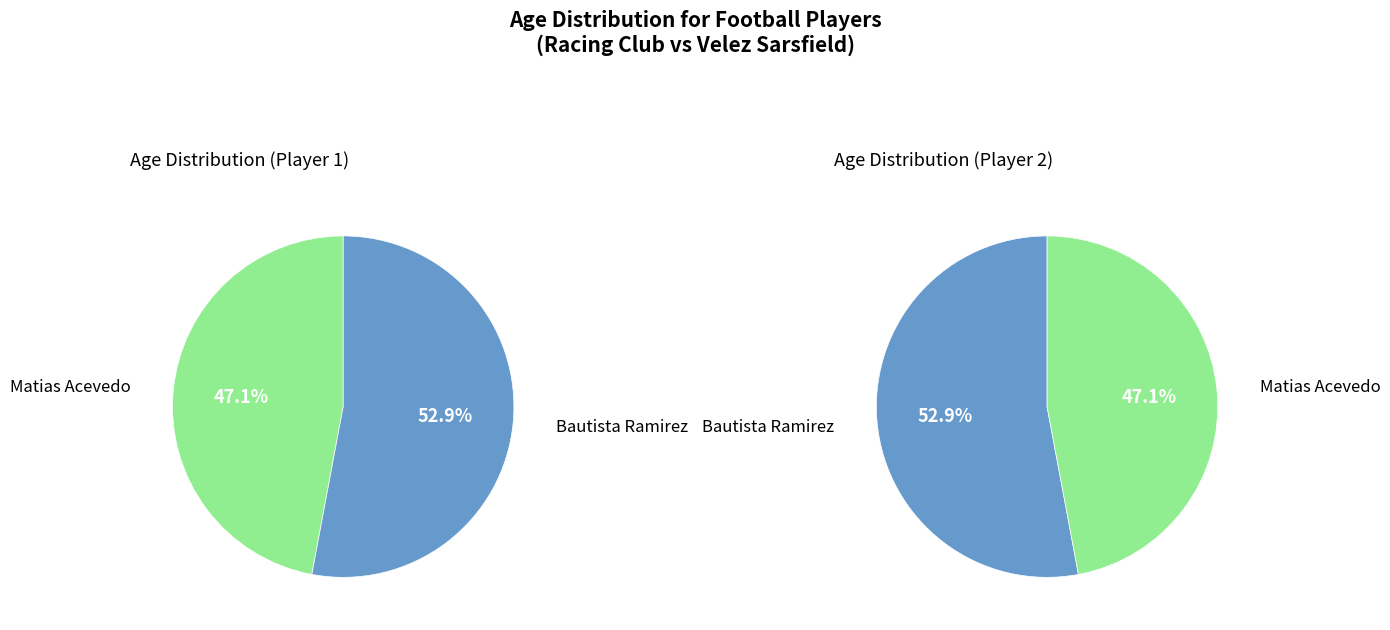

How many segments does this pie chart have?

2